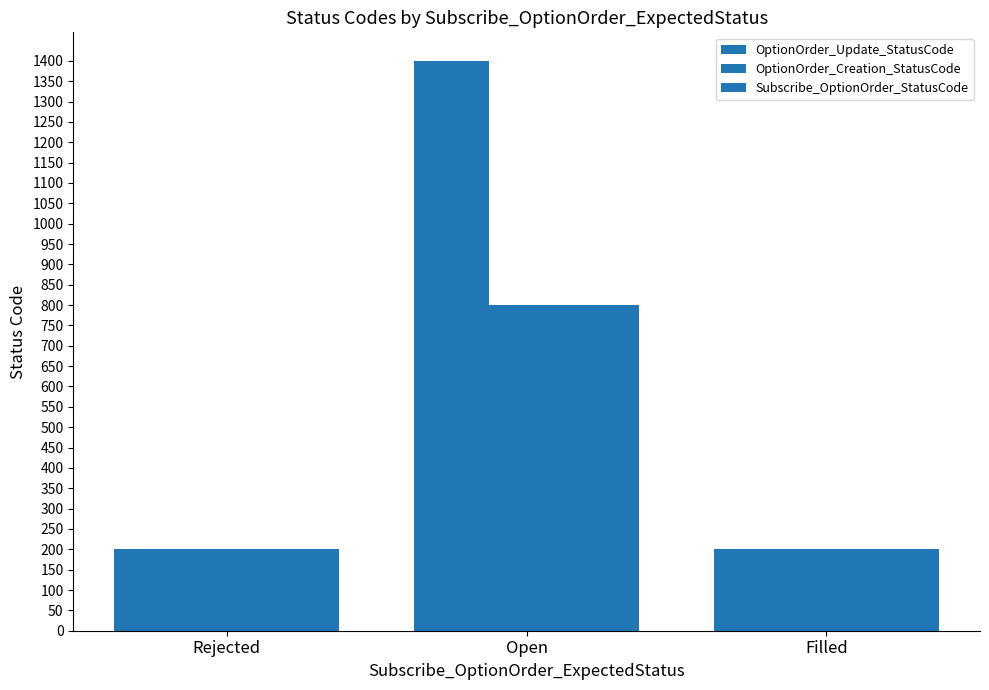

Is it true that Subscribe_OptionOrder_StatusCode equals 200 at Filled?

True